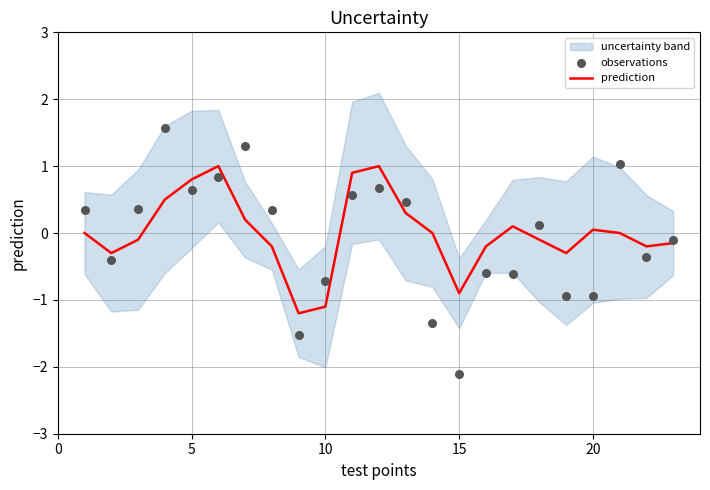

True or false: prediction has a value of -0.7 at 10.

False